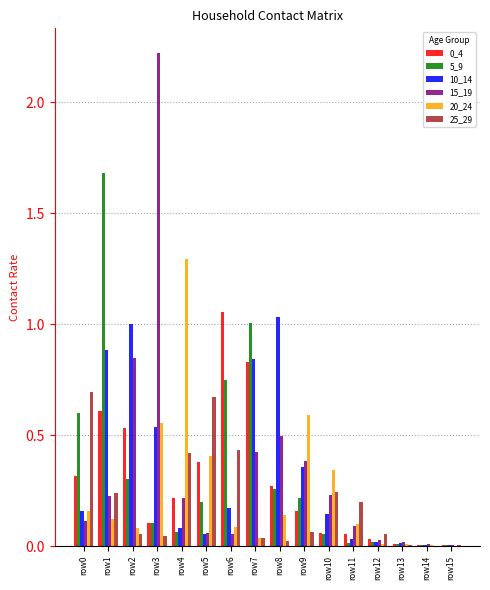

Which category has the highest value in the 5_9 series?

row1